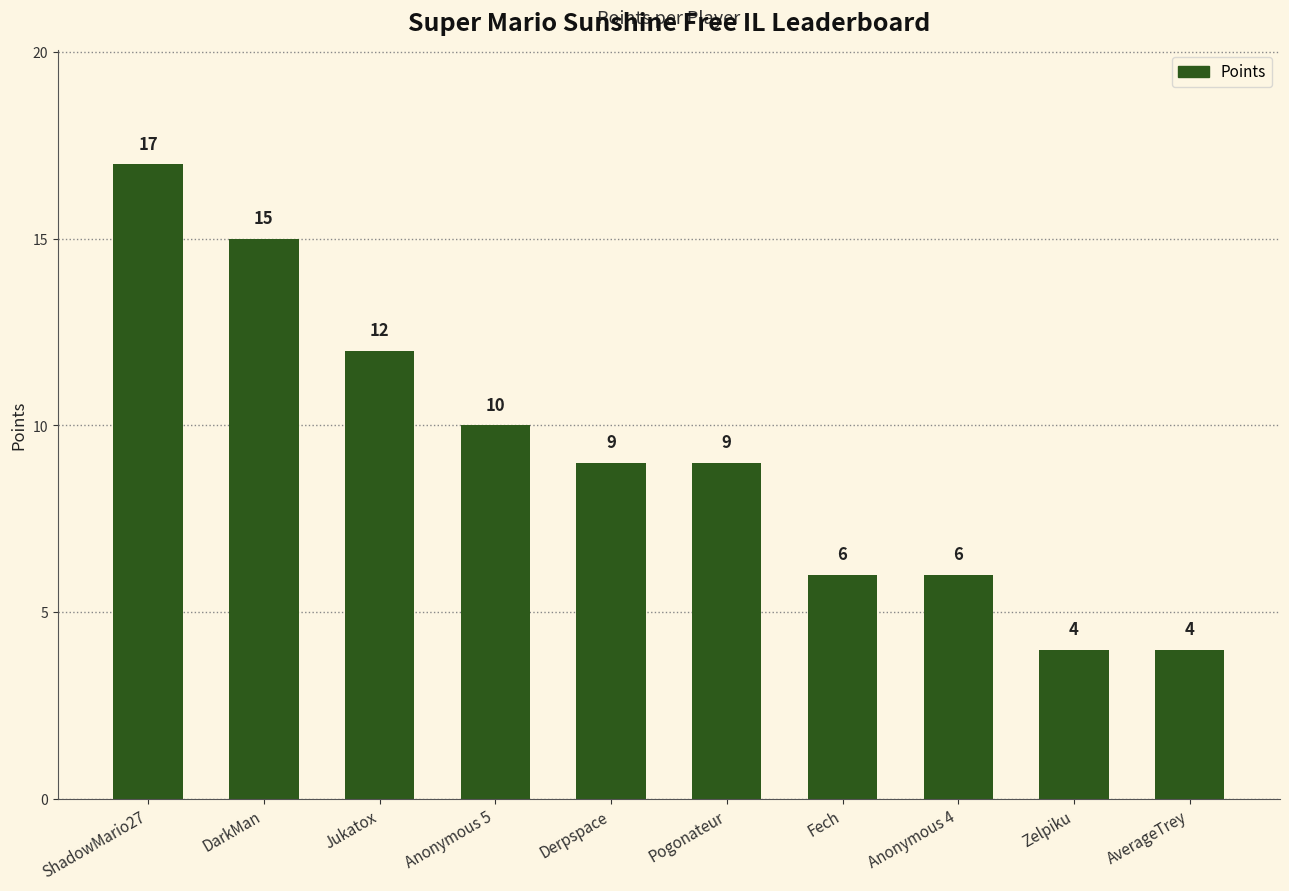

The chart shows a value of 8 at Anonymous 4. True or false?

False